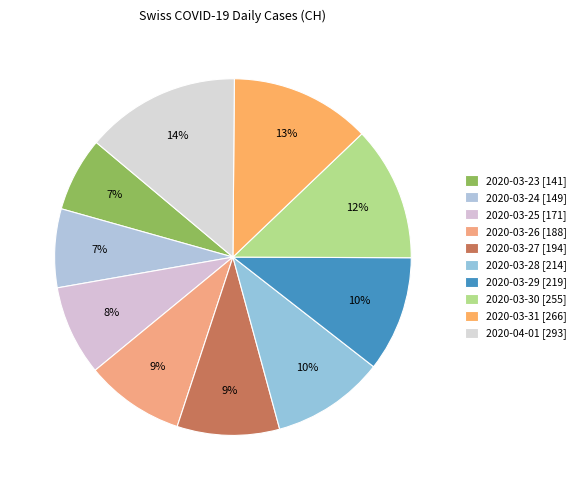

Which slice is the largest?

2020-04-01